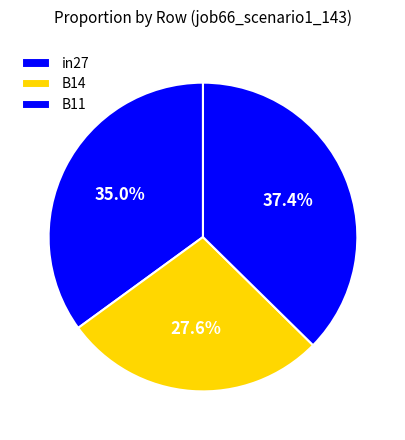

To the nearest percent, what is the average slice percentage?

33%